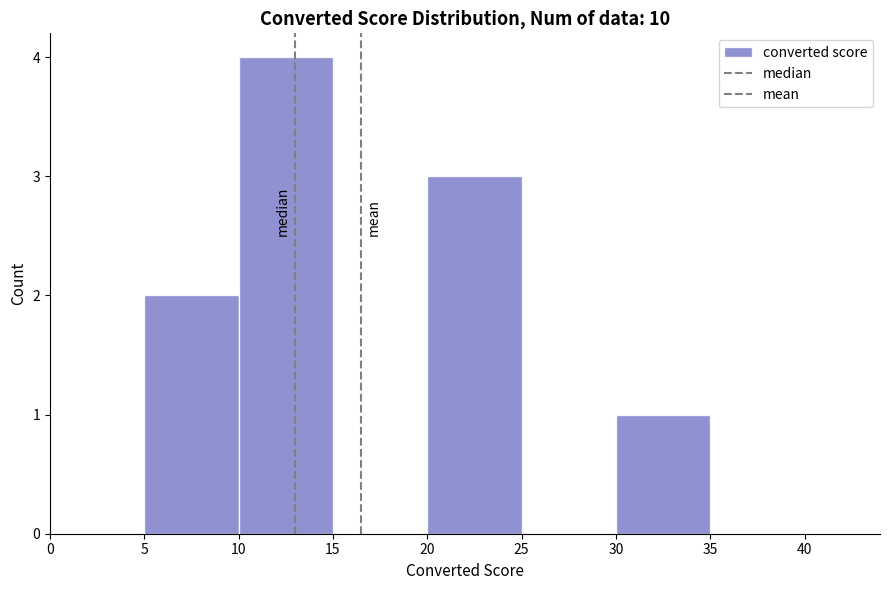

Reading left to right, transcribe this chart: for each bar, give the range it covers on the x-axis and its height. The values are not printed on the chart, so give them approximately, as read against the axis.

0 to 5: 0
5 to 10: 2
10 to 15: 4
15 to 20: 0
20 to 25: 3
25 to 30: 0
30 to 35: 1
35 to 40: 0